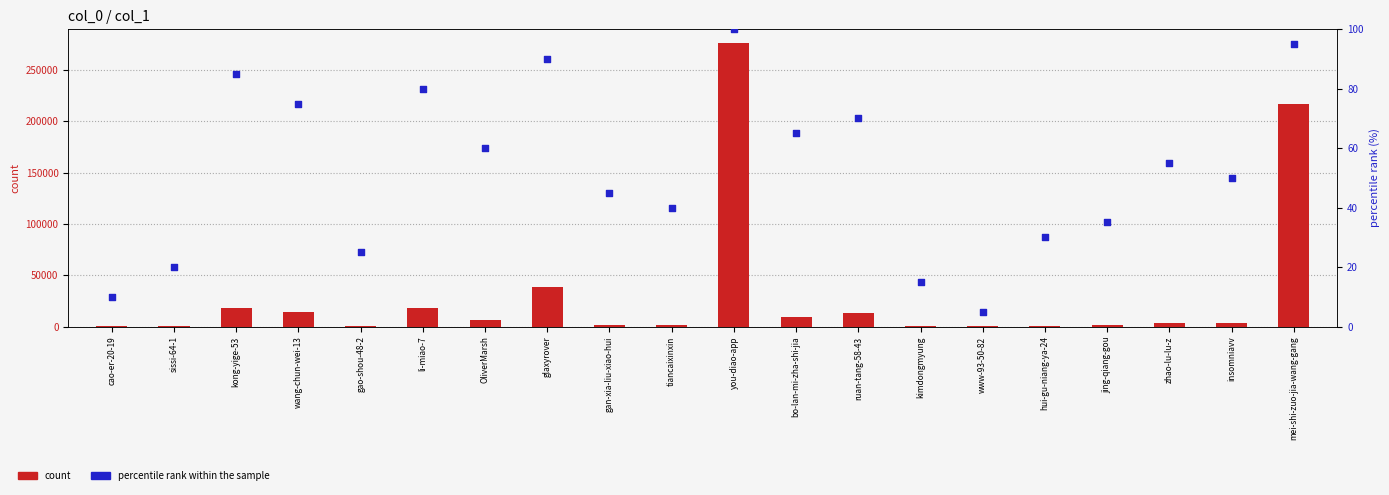

Which series has the largest total across all categories?

count